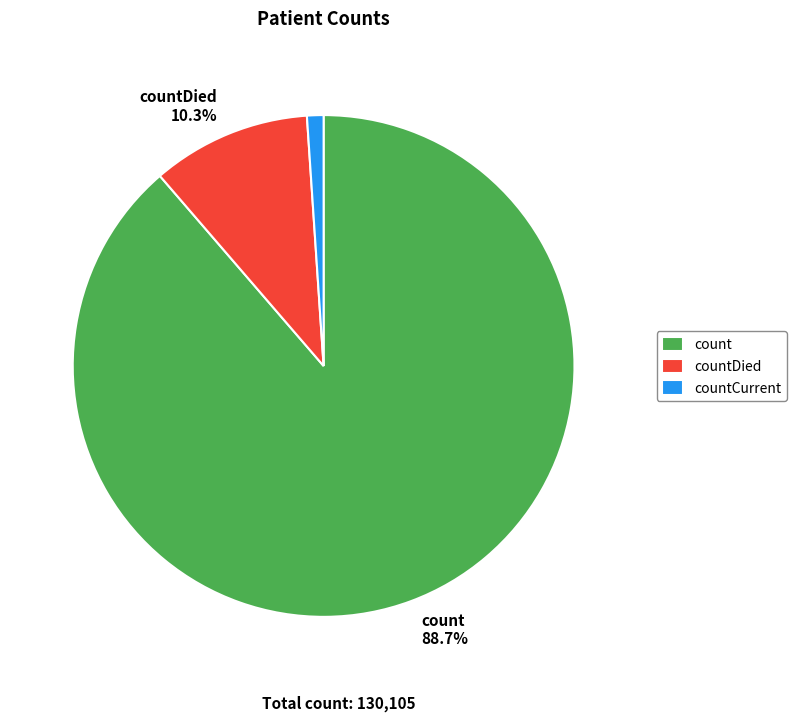

Is there a majority slice in this chart?

Yes